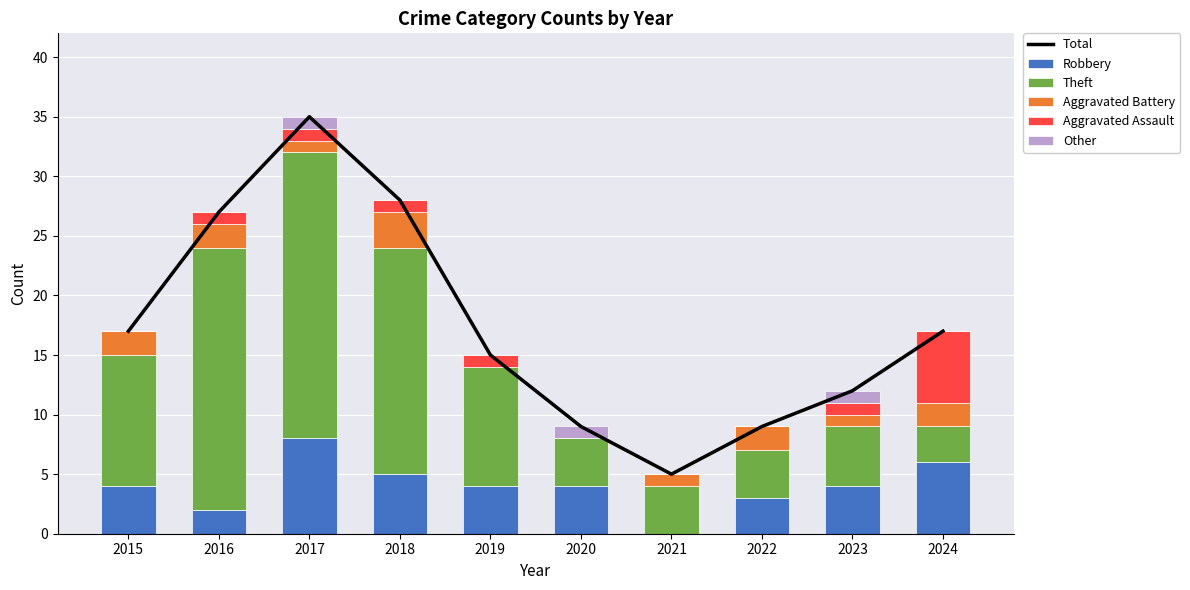

What is the difference between the maximum and minimum values in the Aggravated Assault series?

6